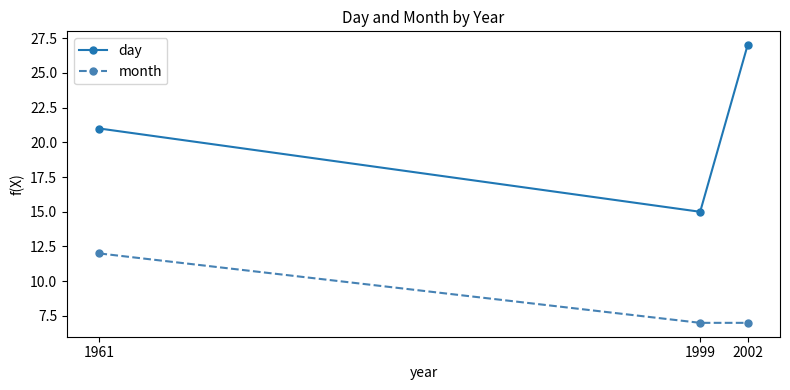

At which category is the sum across all series the highest?

2002